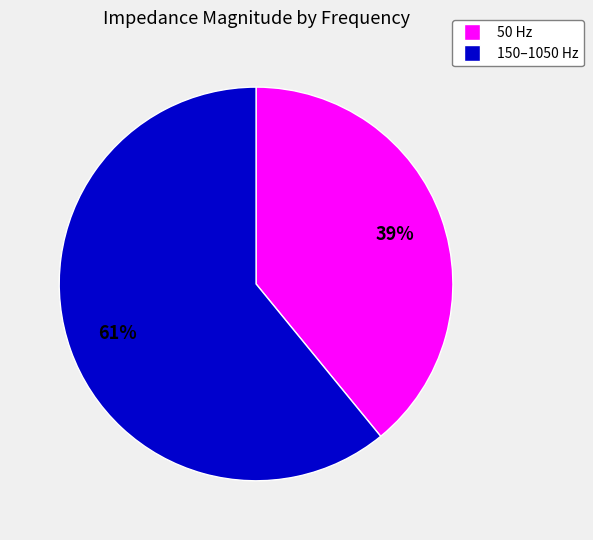

To the nearest percent, what is the difference between the largest and smallest slice percentages?

22%